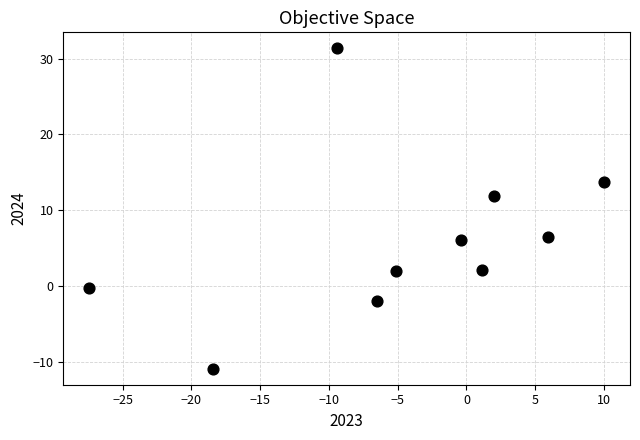

What Y value in the scatter plot is closest to 10?

11.9